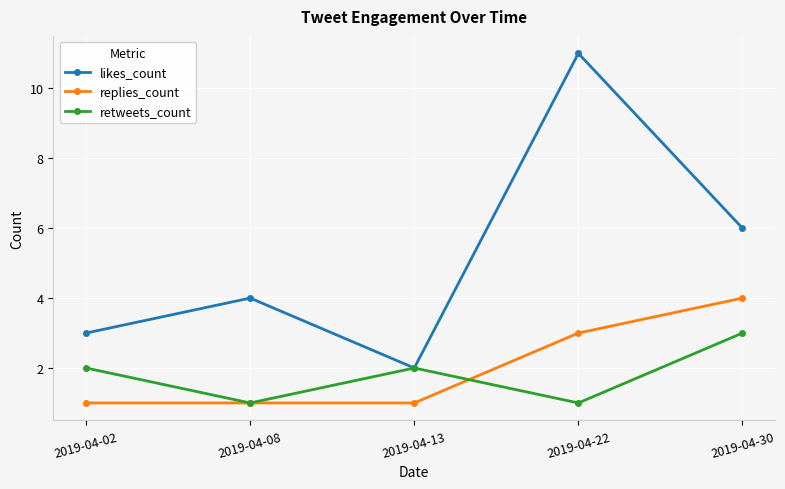

Reading right to left, list all the values displayed in this chart.

likes_count: 6	11	2	4	3
replies_count: 4	3	1	1	1
retweets_count: 3	1	2	1	2